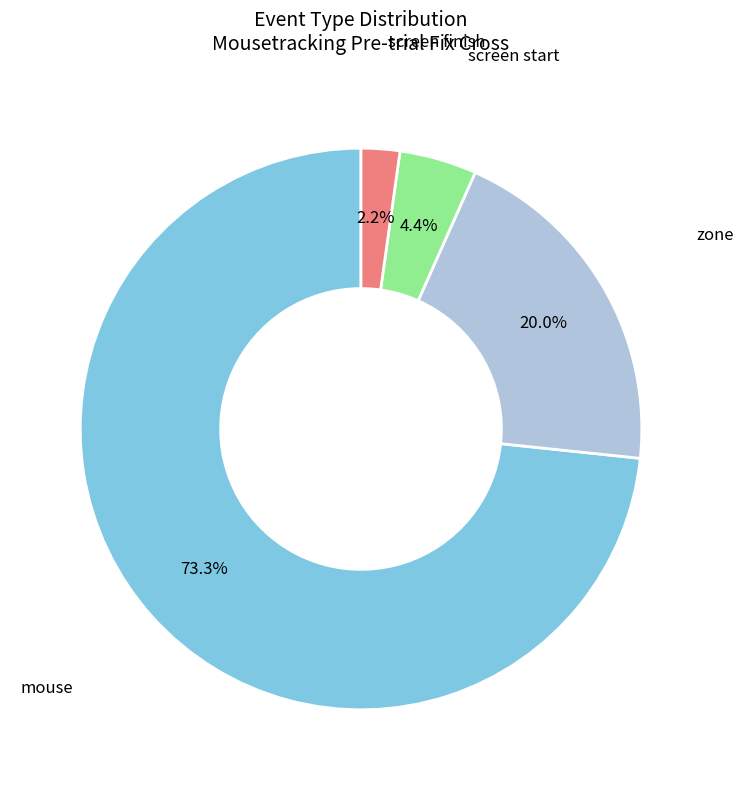

Does any single category account for the majority?

Yes